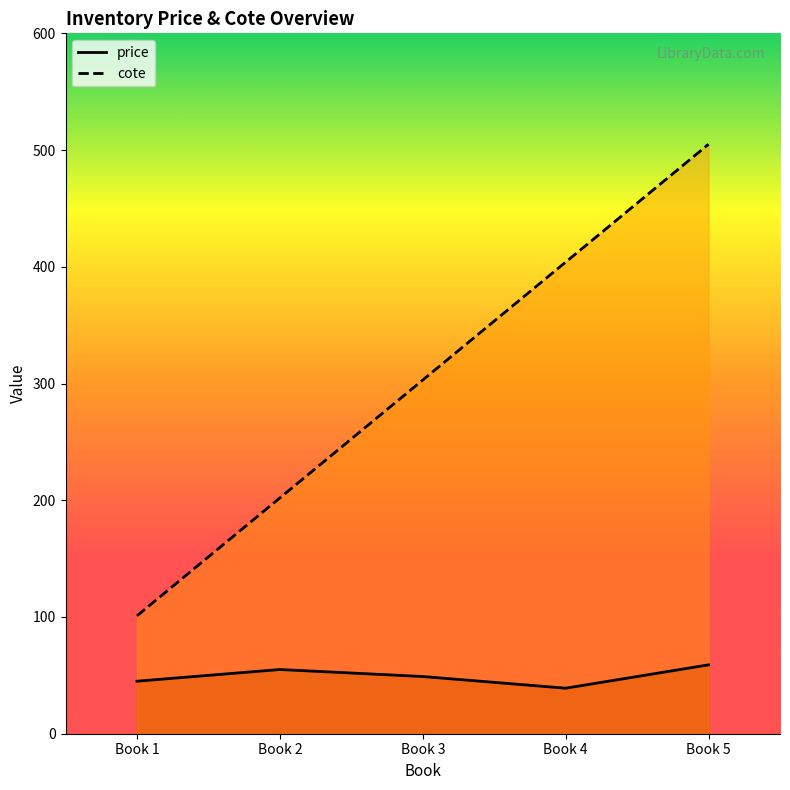

What is the sum of all price values?

247